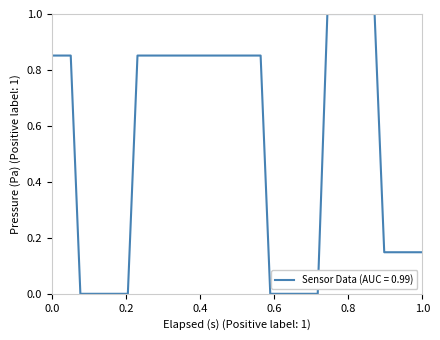

What is the difference between the maximum and minimum values?

1.0